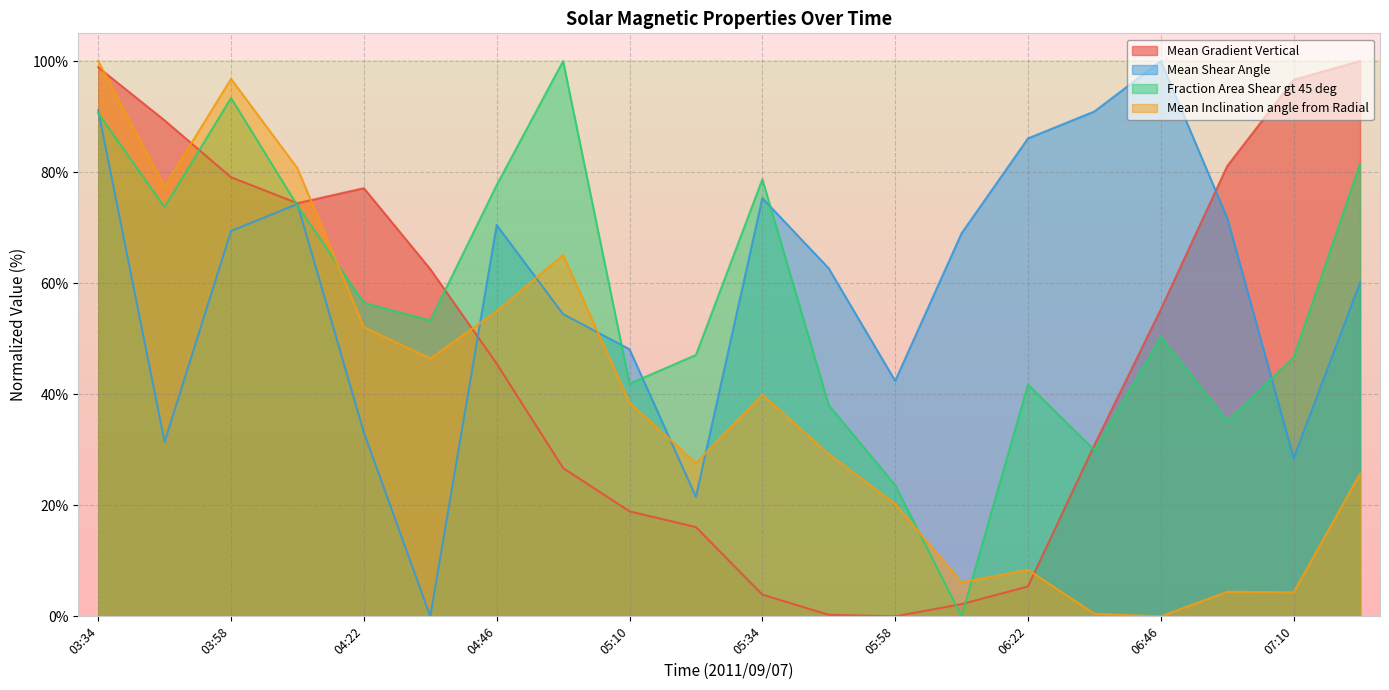

At which label does Mean Shear Angle first exceed 68?

03:34